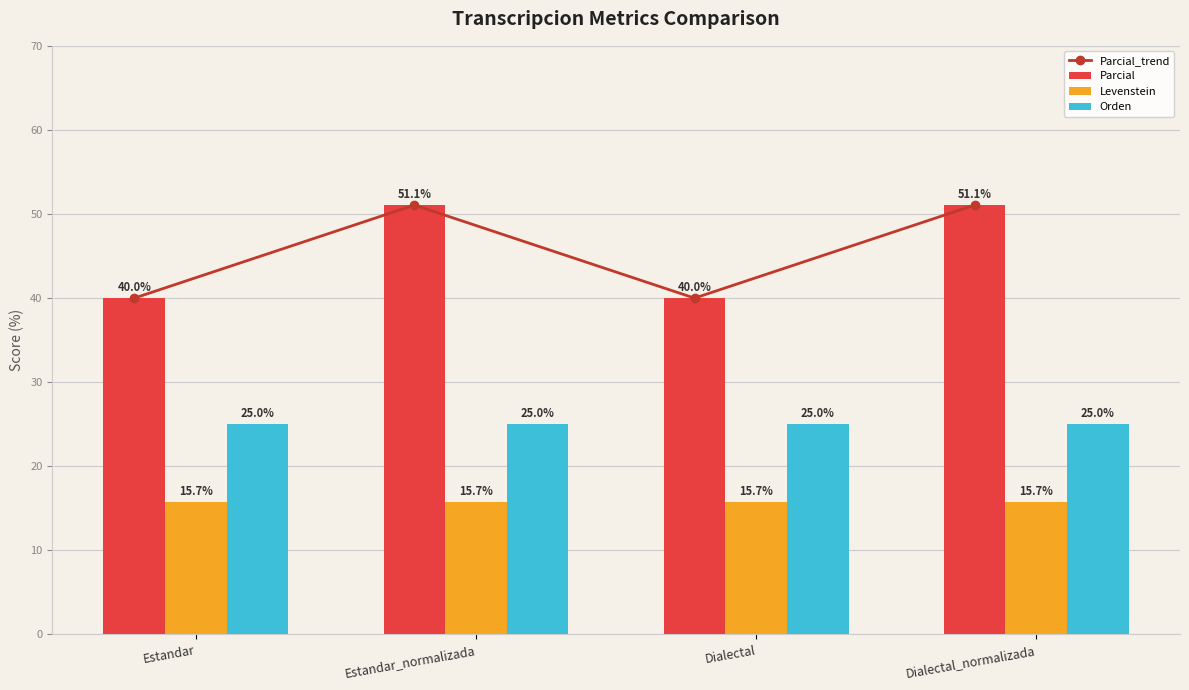

Where does the Parcial series first go above 51?

Estandar_normalizada